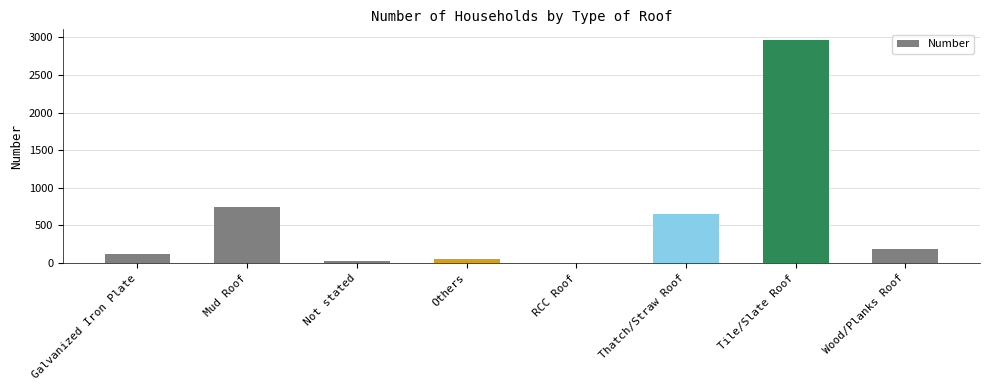

True or false: the data shows 185 at Wood/Planks Roof.

True